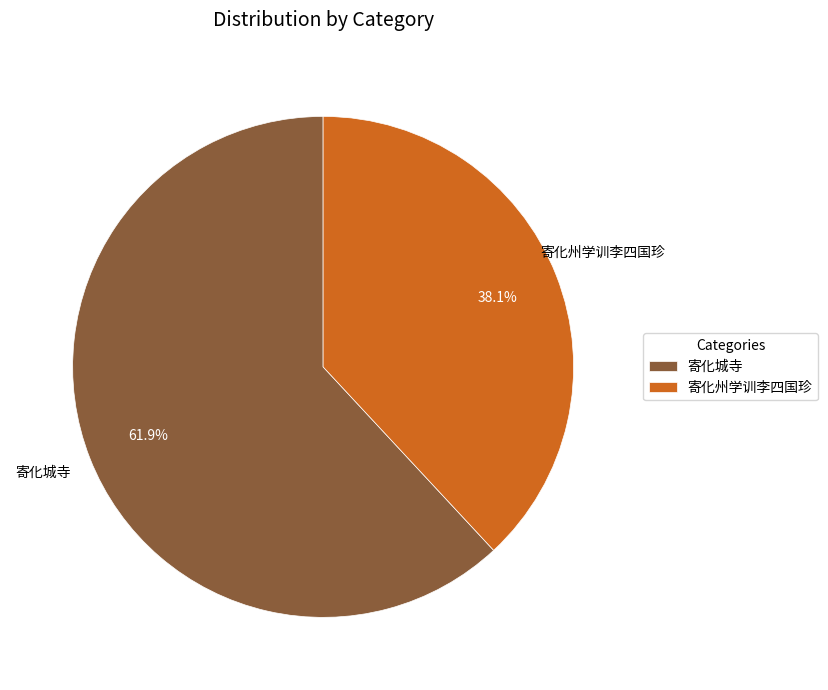

How many segments does this pie chart have?

2